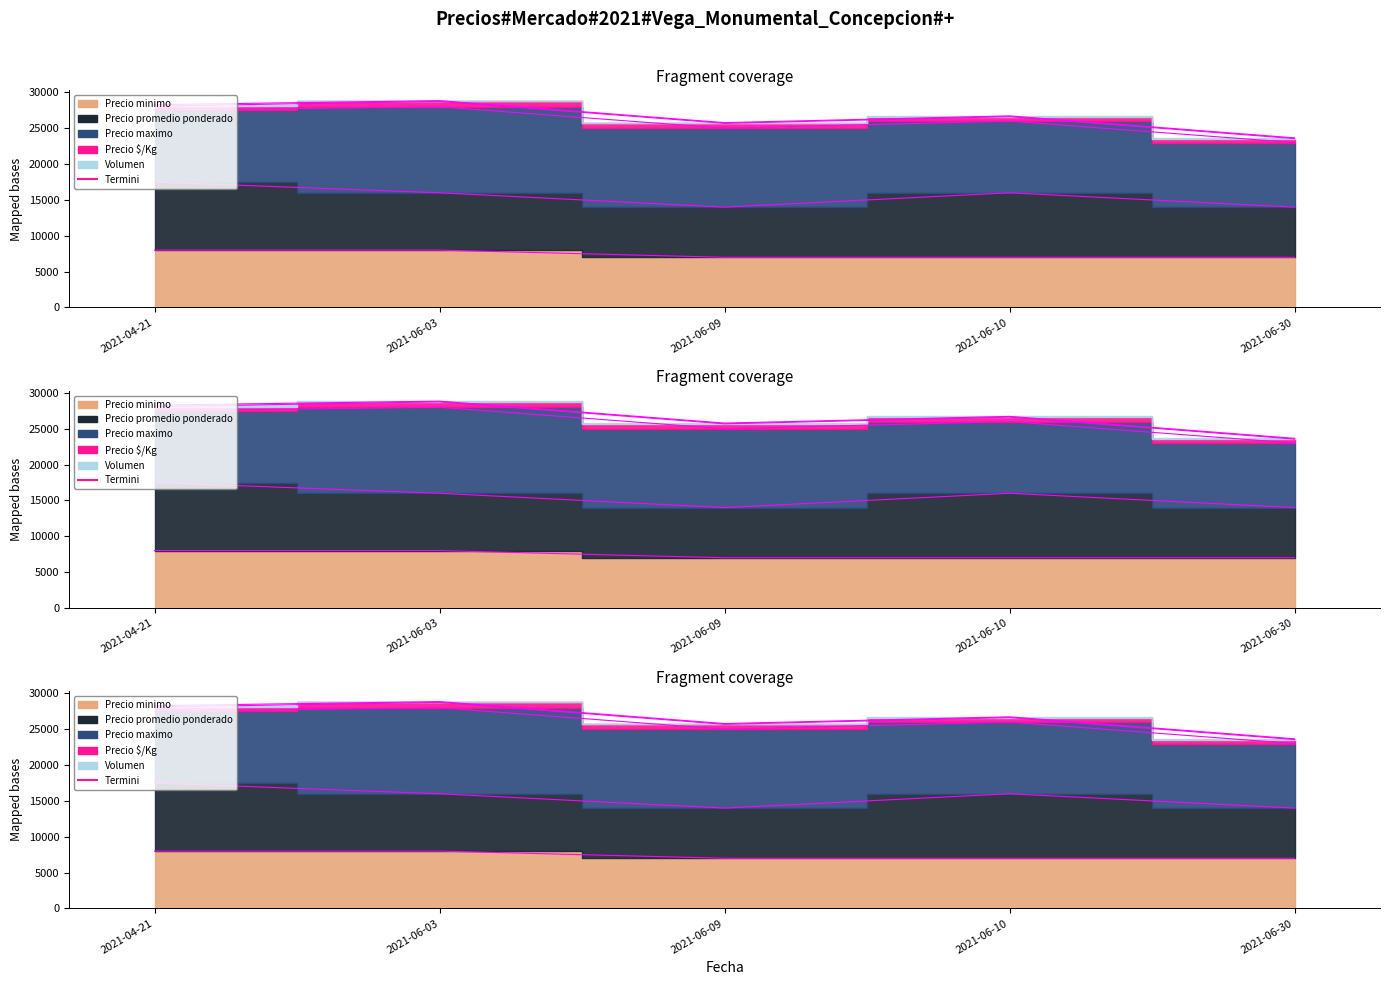

Reading right to left, list all the values displayed in this chart.

Precio minimo: 7000	7000	7000	8000	8000
Precio promedio ponderado: 7000	9000	7000	8000	9500
Precio maximo: 9000	10000	11000	12000	10000
Precio $/Kg: 562	625	688	750	594
Volumen: 100	100	100	100	200